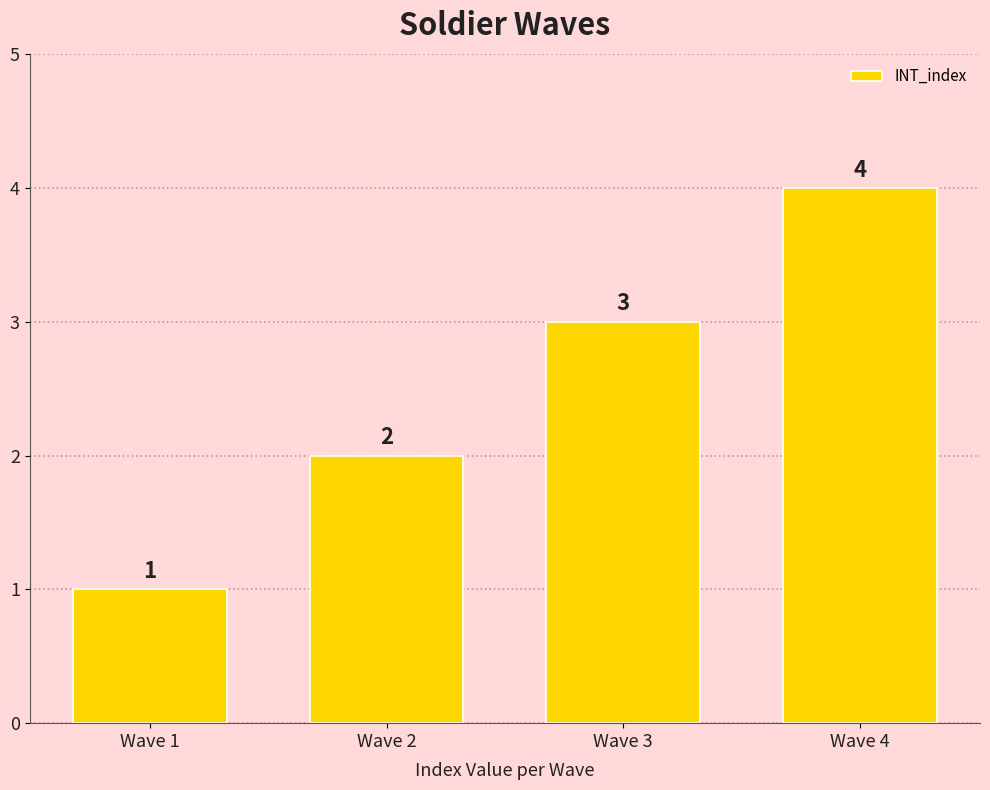

How many bars are there in total?

4